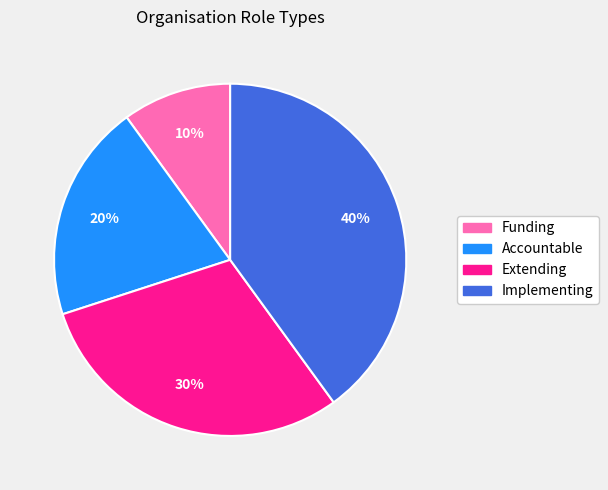

Combined, do Accountable and Funding account for over 50%?

No